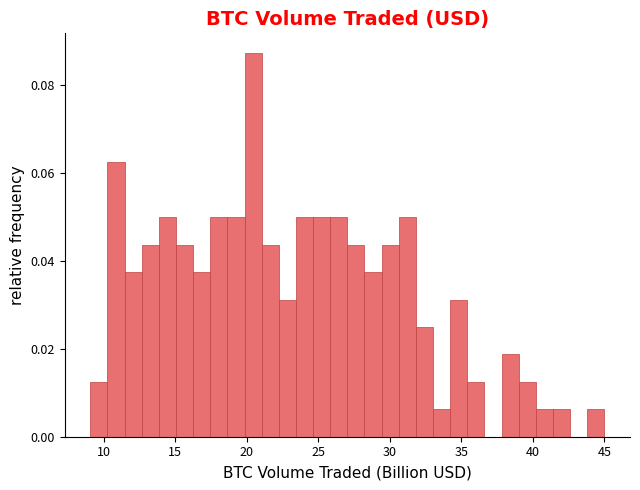

Read against the x-axis, roughly where is the centre of the tallest bar?

20.5